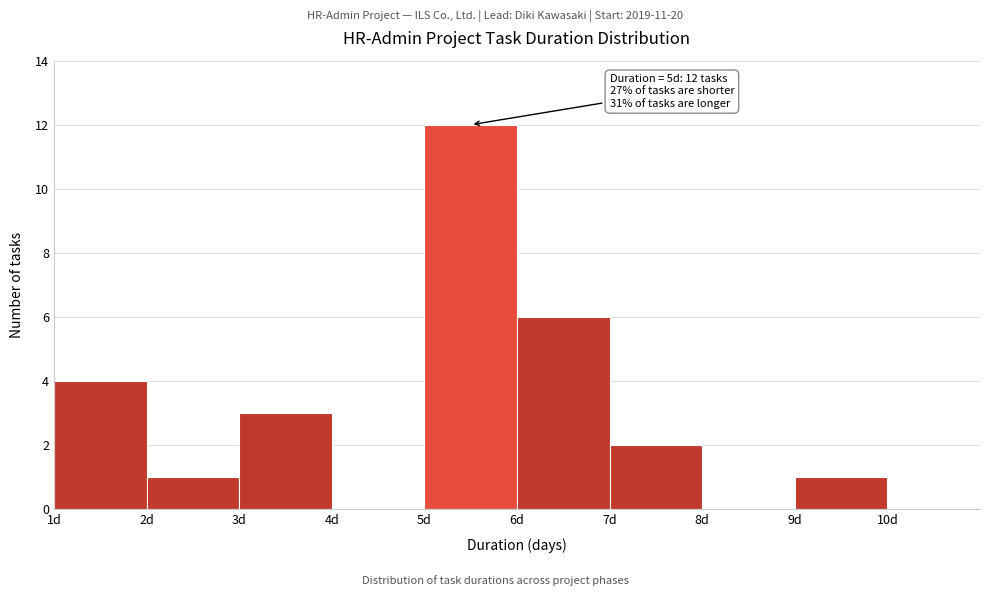

Which range on the x-axis has the tallest bar?

5 to 6